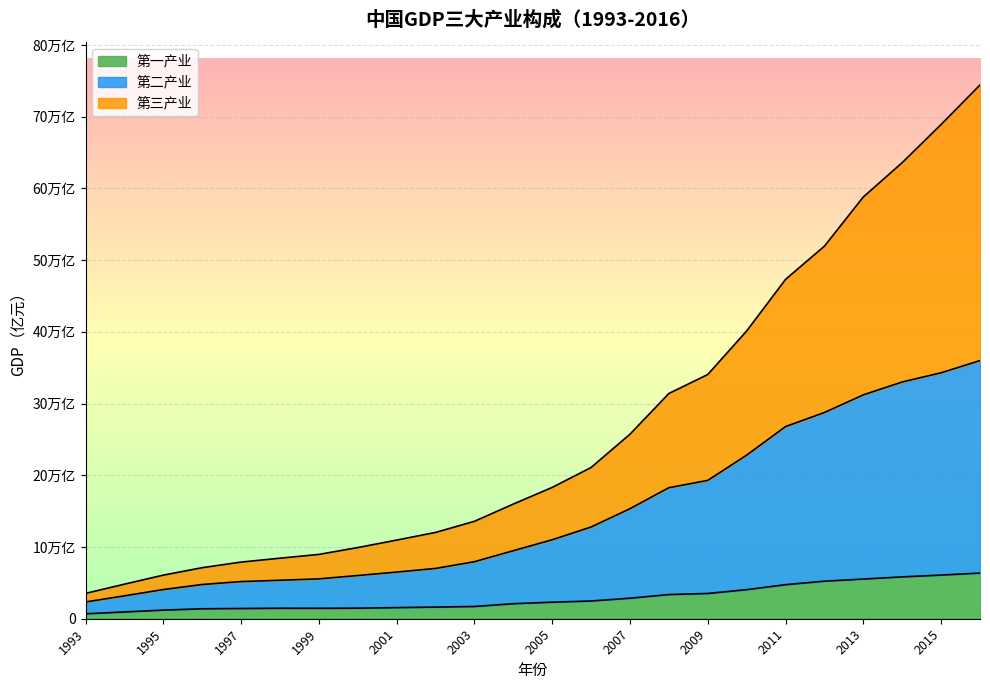

What are all the series names shown in the legend?

第一产业, 第二产业, 第三产业